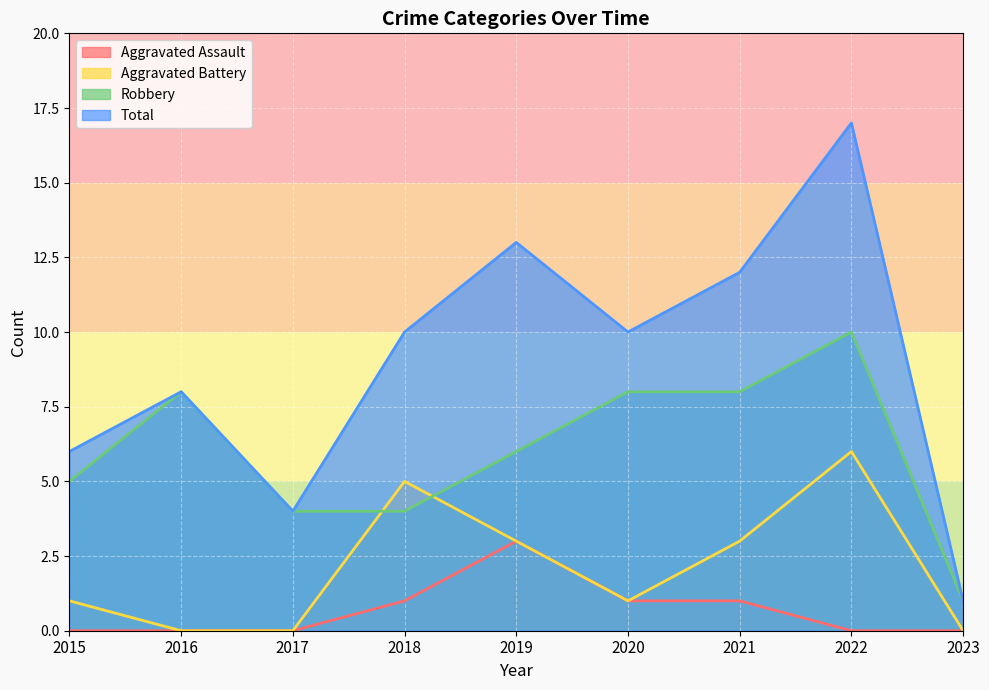

Rank the categories by Total value from highest to lowest.

2022, 2019, 2021, 2018, 2020, 2016, 2015, 2017, 2023